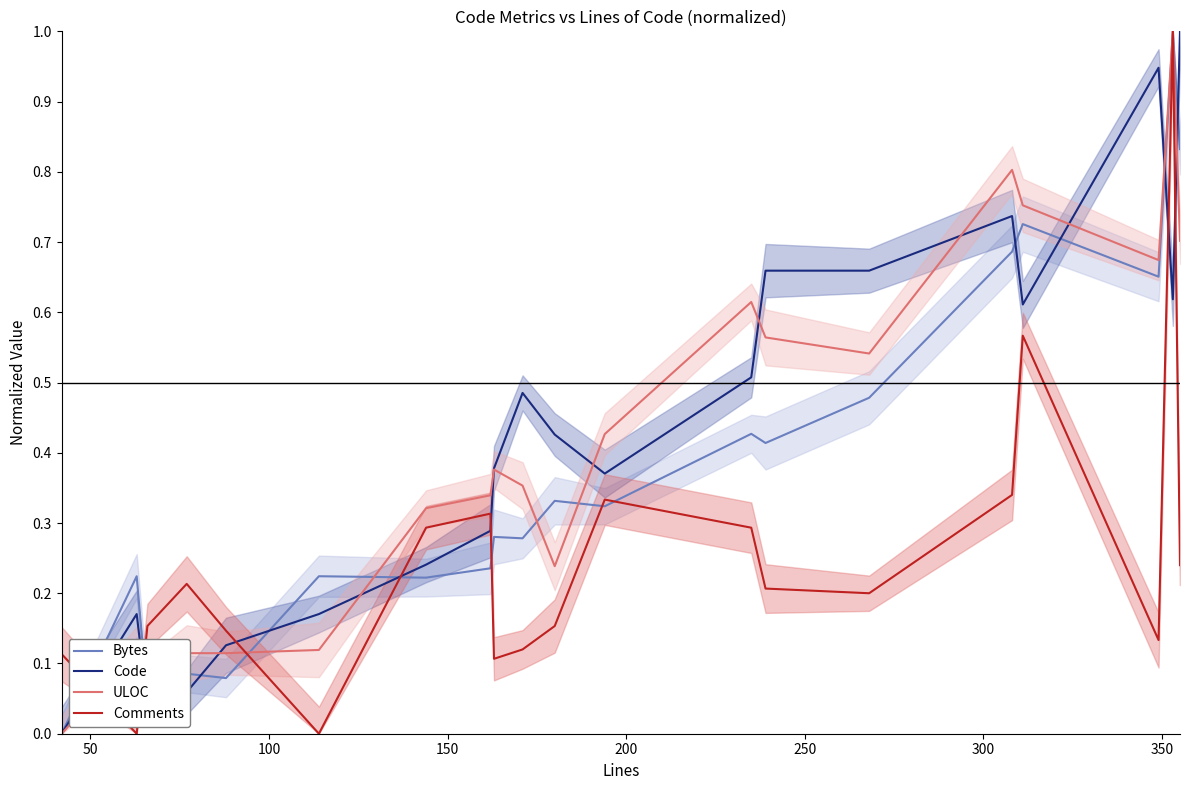

After their last crossing, which series has the higher values: Comments or Bytes?

Bytes